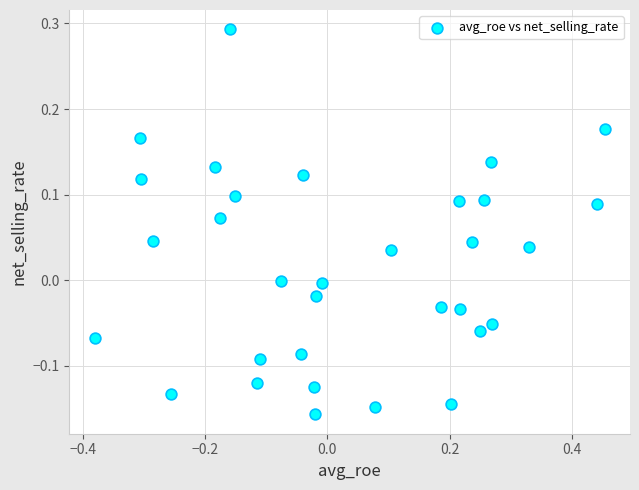

What is the range of X values (max minus min)?

0.8